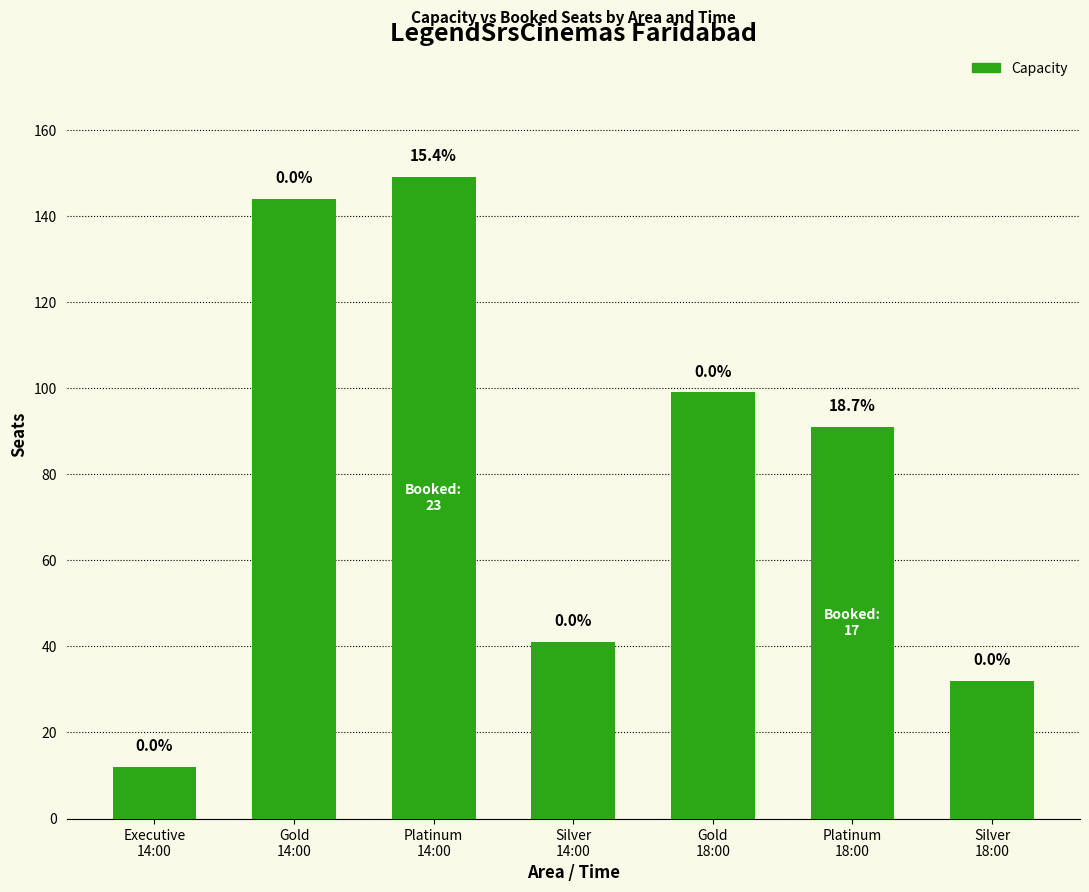

Does the chart contain any negative values?

No